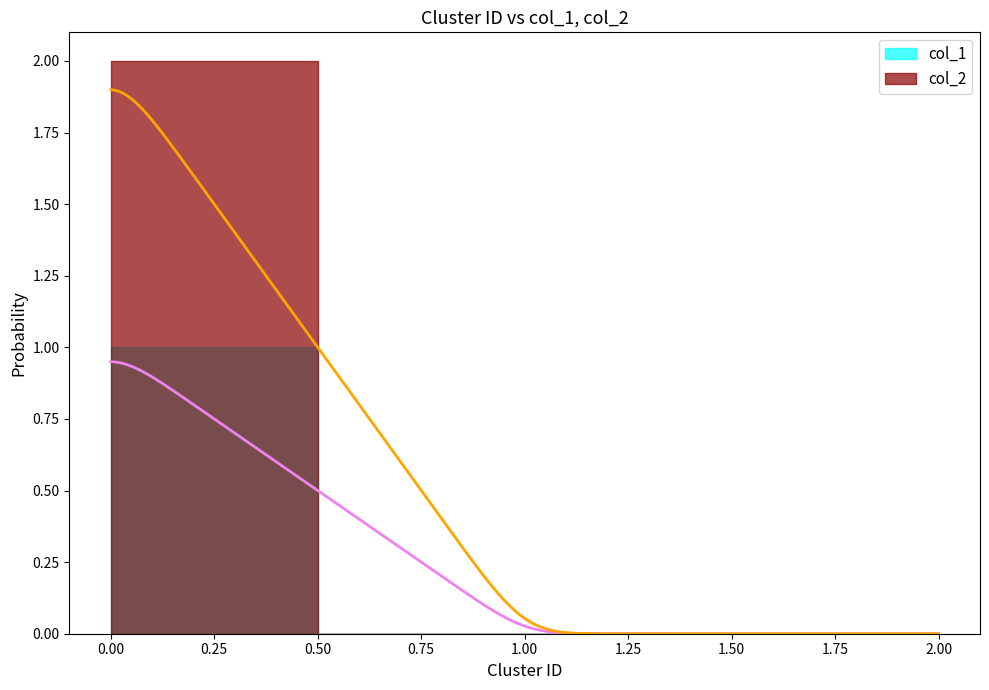

Reading right to left, extract all data points from this chart.

col_1: 0	0	1
col_2: 0	0	2